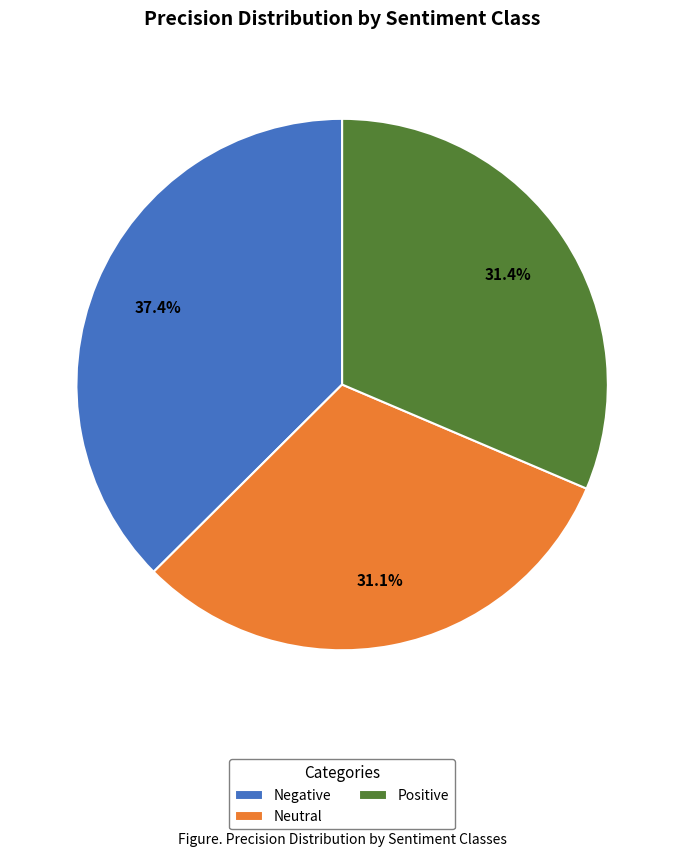

Between Negative and Neutral, which is larger?

Negative